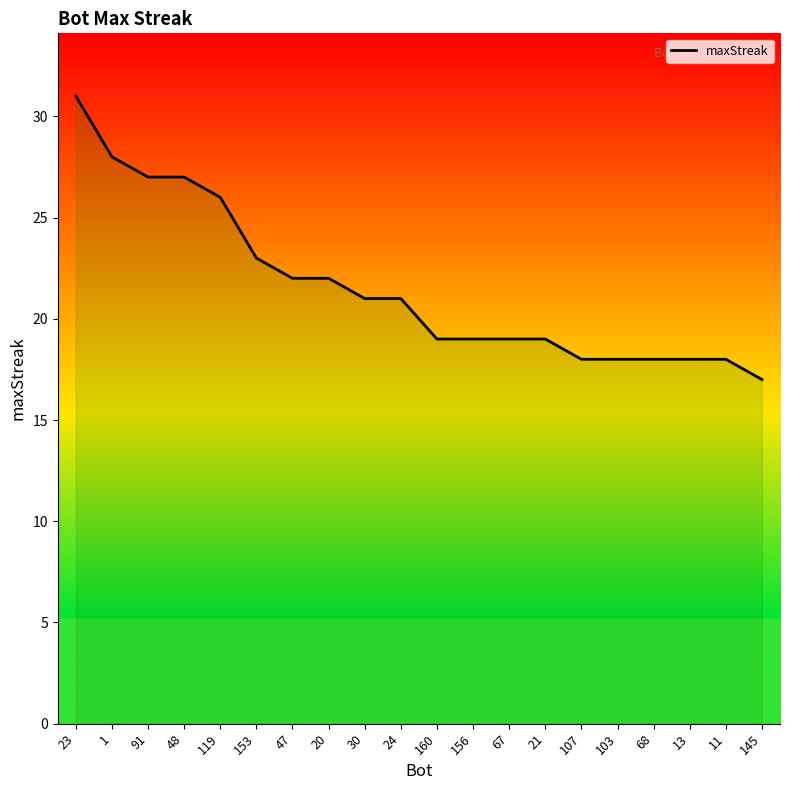

What position from the left is 107?

15